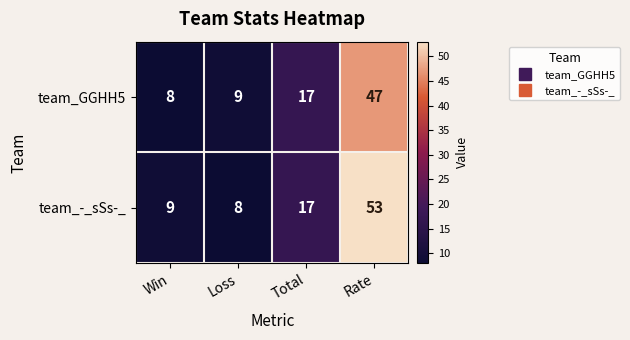

What is the difference between the team_-_sSs-_ values at Total and Rate?

36